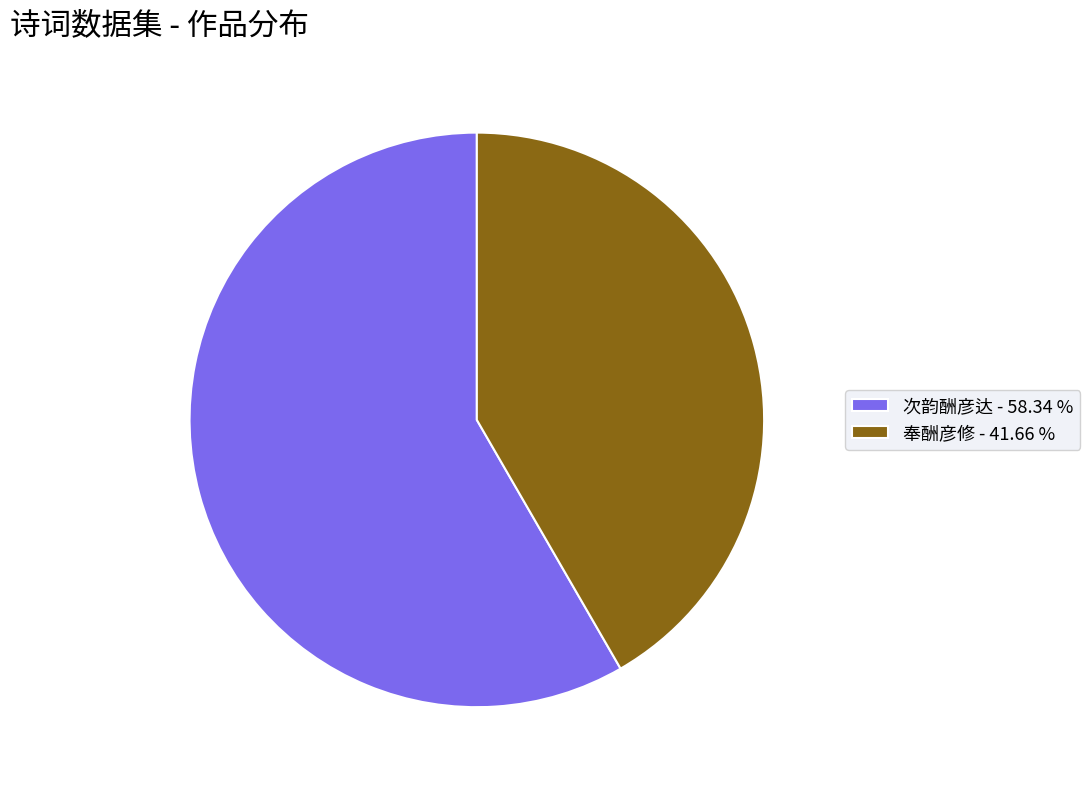

What is the smallest slice in the pie chart?

奉酬彦修